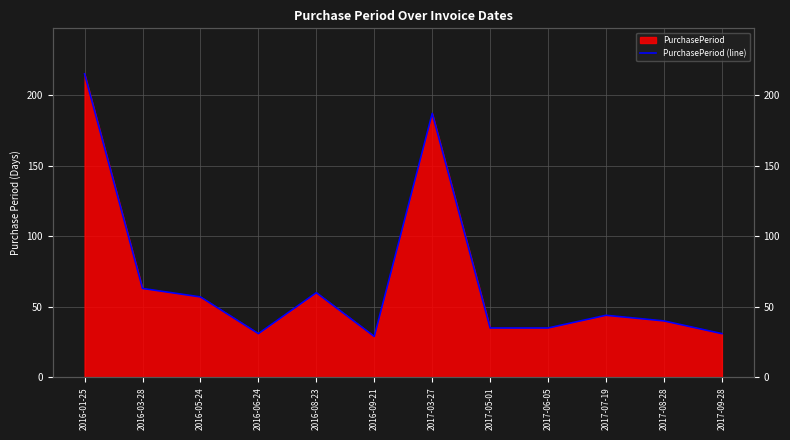

Read the value at 2017-09-28.

31